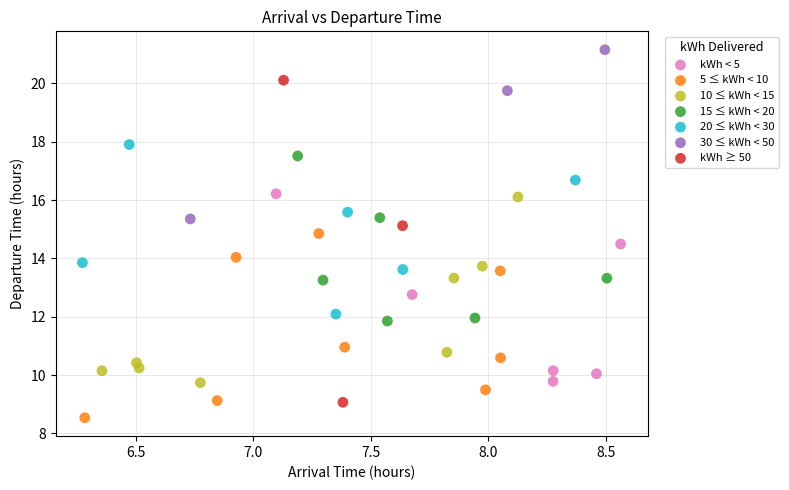

Which series contains the lowest Y value?

5 ≤ kWh < 10